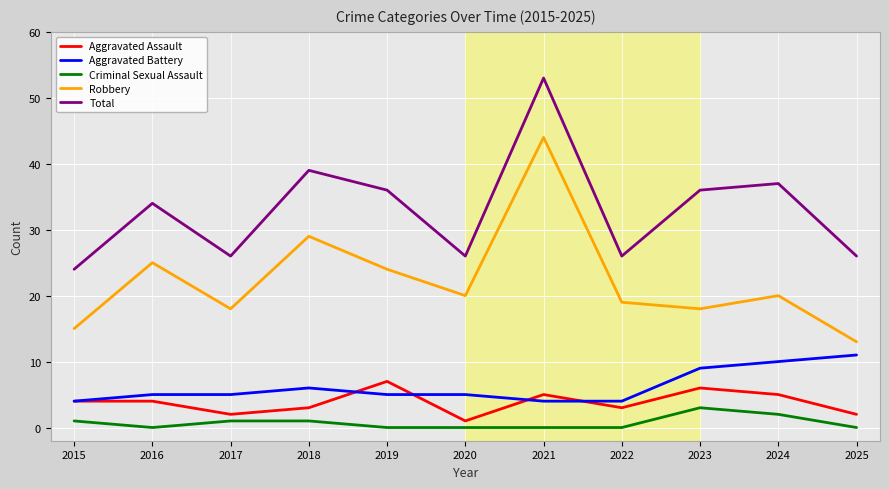

What value does the Criminal Sexual Assault series have at 2023?

3